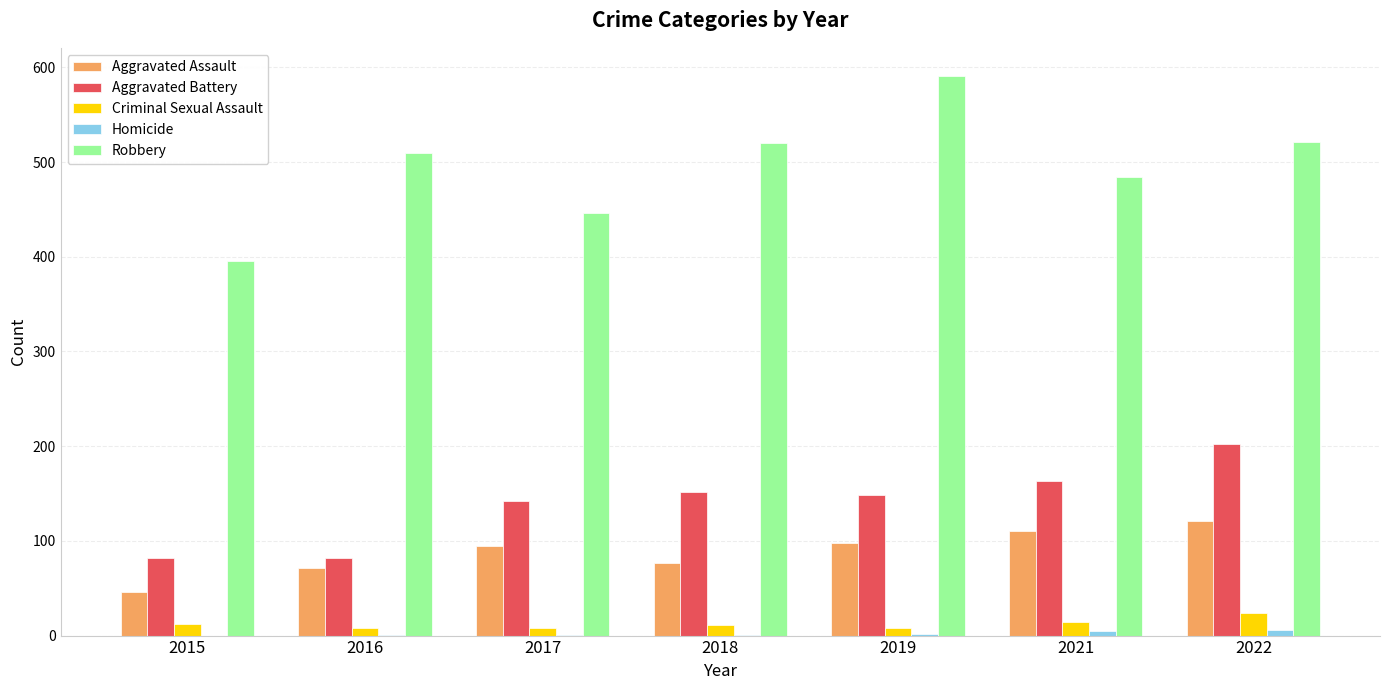

The Robbery series shows 803 at 2021. True or false?

False